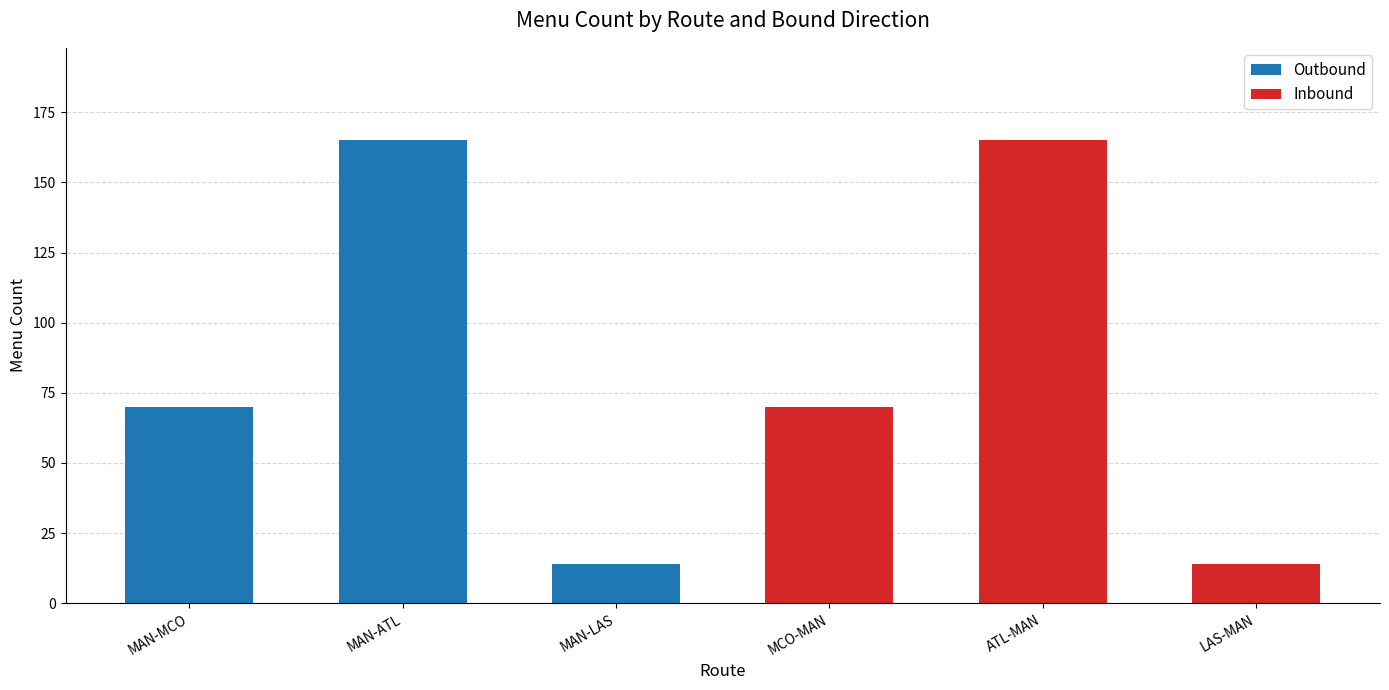

True or false: Inbound has a value of 260 at ATL-MAN.

False